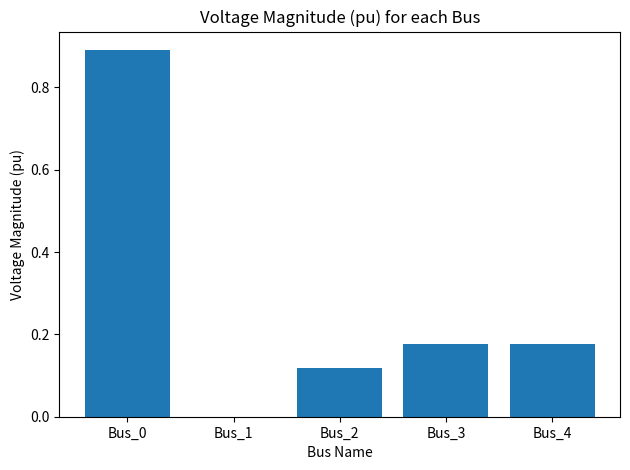

Does the chart contain stacked bars?

No